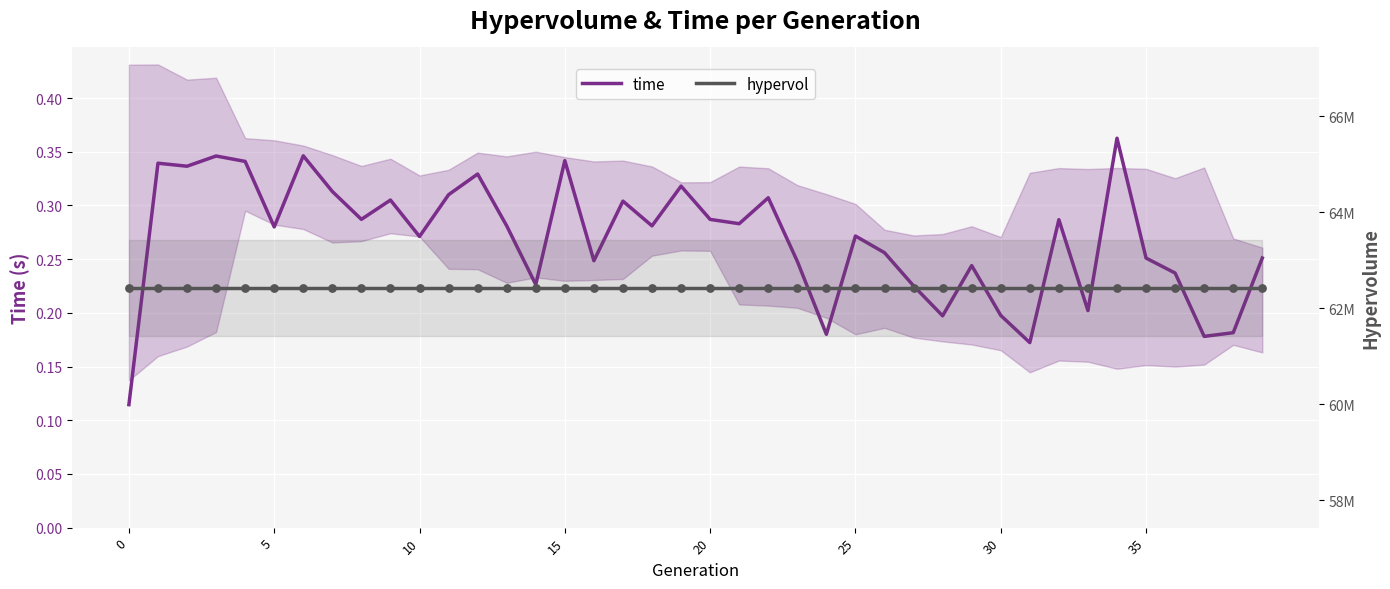

Is the value of hypervol at 8 greater than the value of time at 15?

Yes